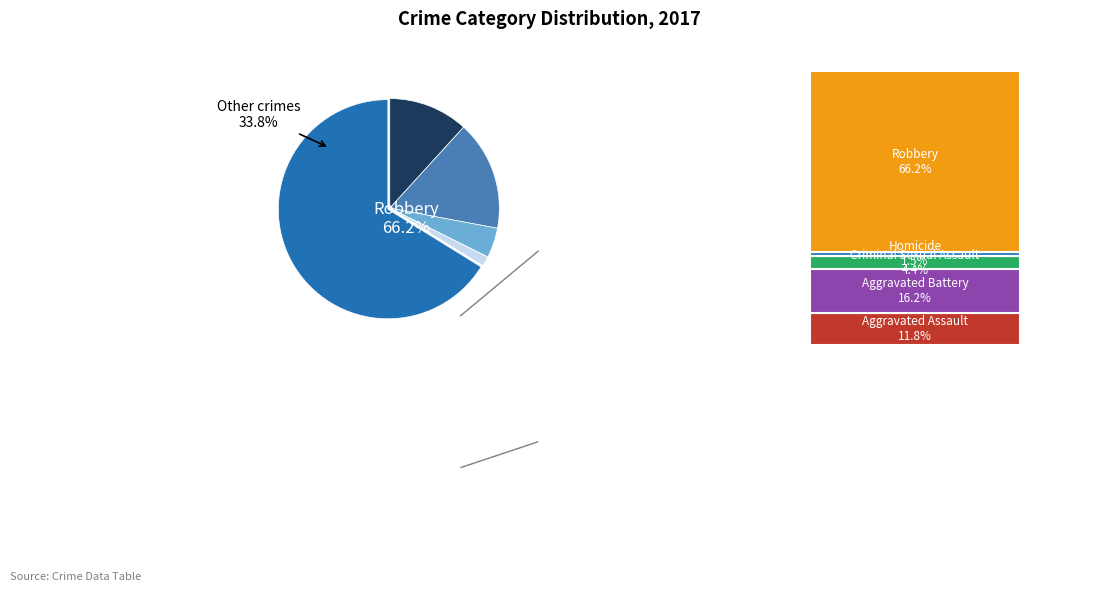

To the nearest percent, what percentage of the pie is Robbery?

66%